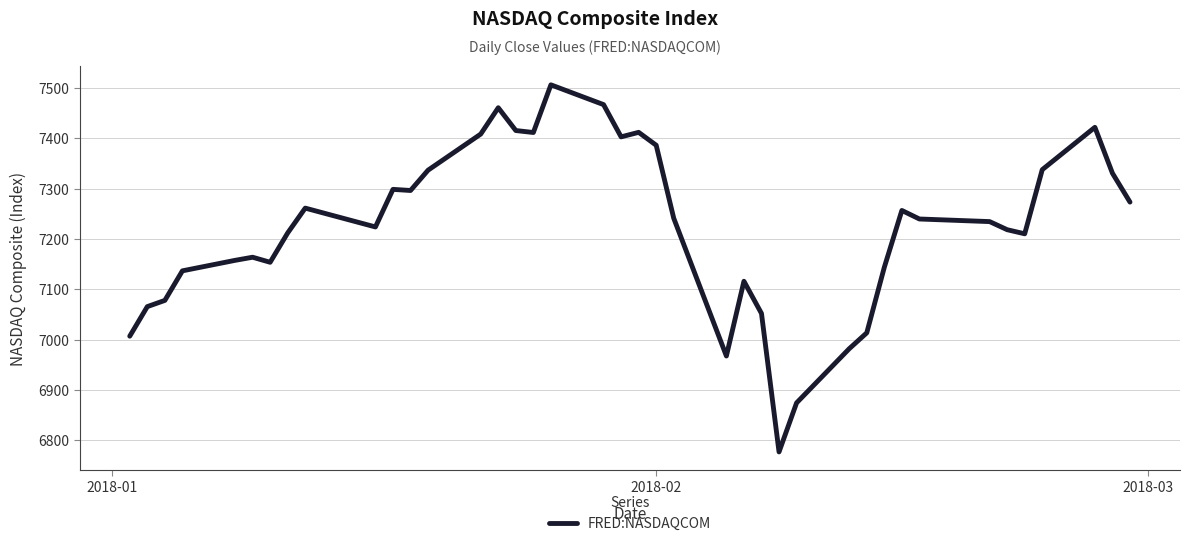

What is the smallest value displayed?

6777.2